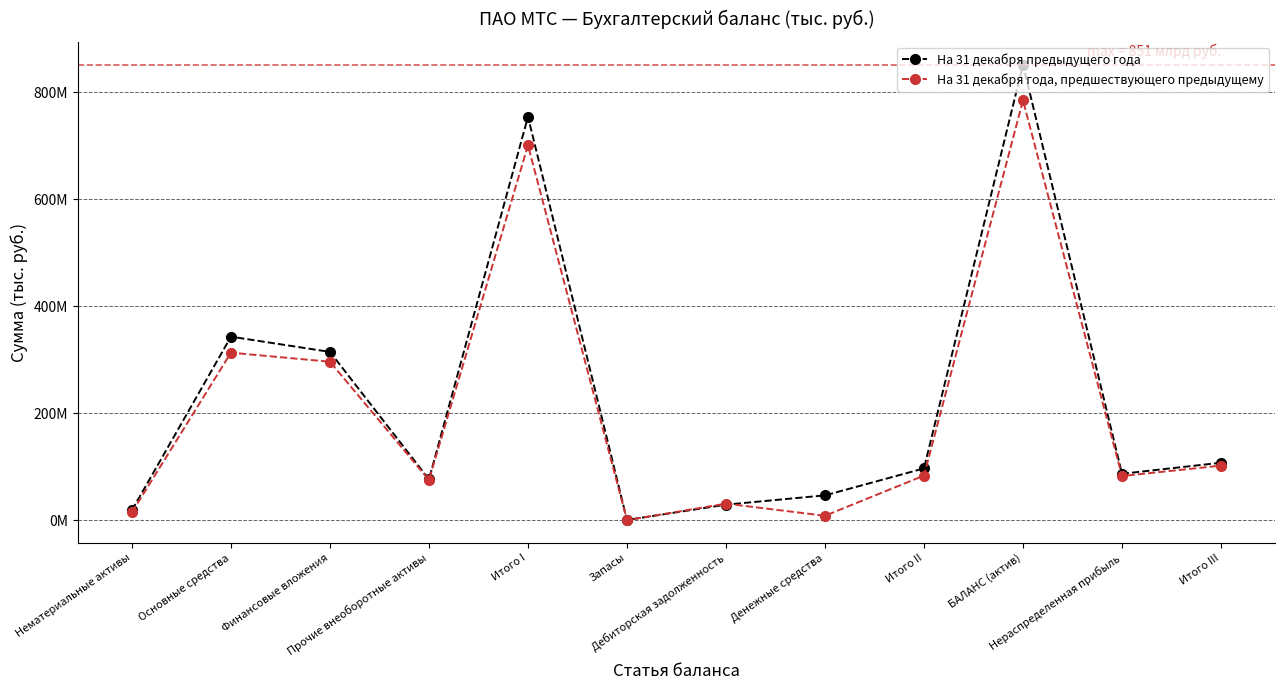

Is the value of На 31 декабря года, предшествующего предыдущему at Итого I greater than the value of На 31 декабря предыдущего года at Итого III?

Yes